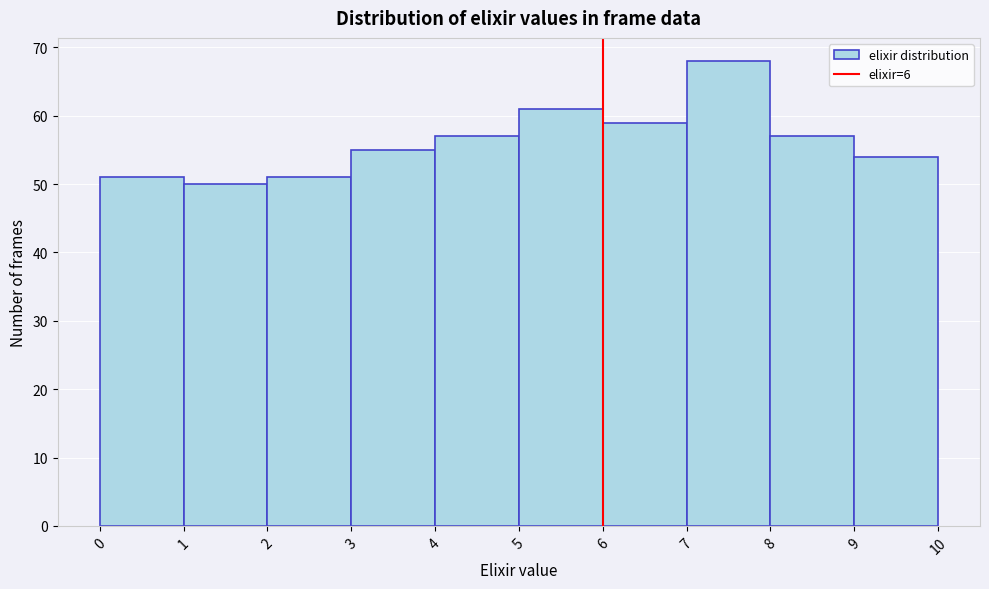

How tall is the bar that spans 0 to 1 on the x-axis? The values are not printed on the chart, so give them approximately, as read against the axis.

51